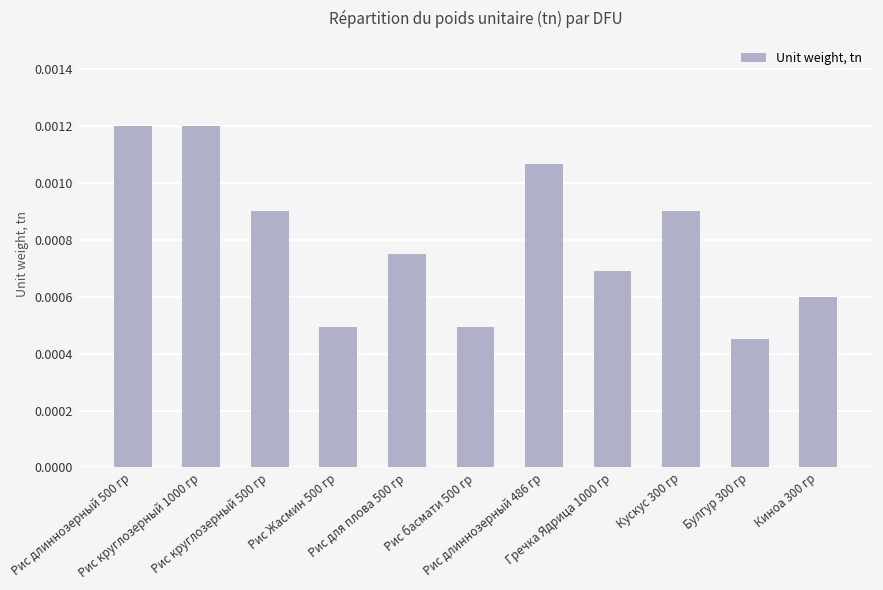

How many values are between 0 and 1?

11